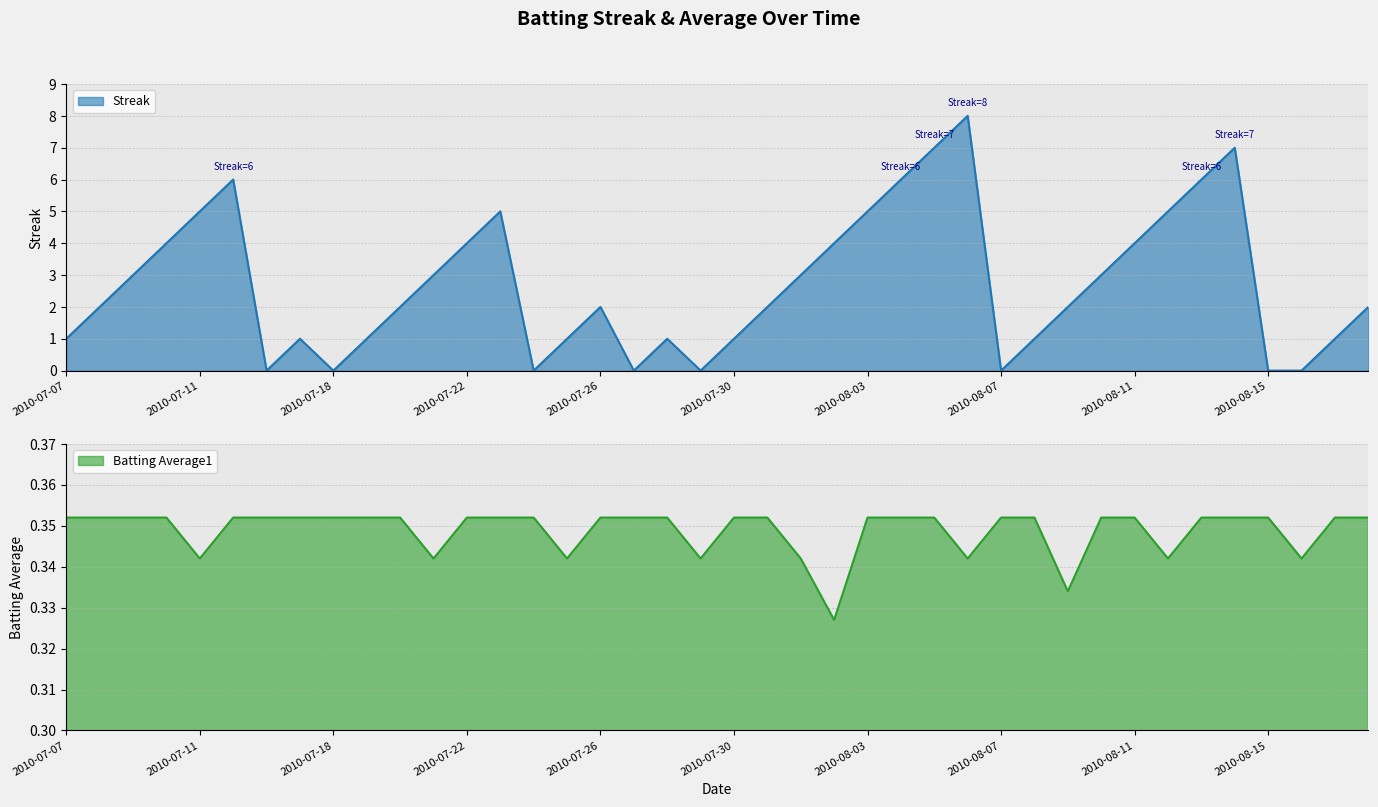

How many values in Streak are above zero?

32